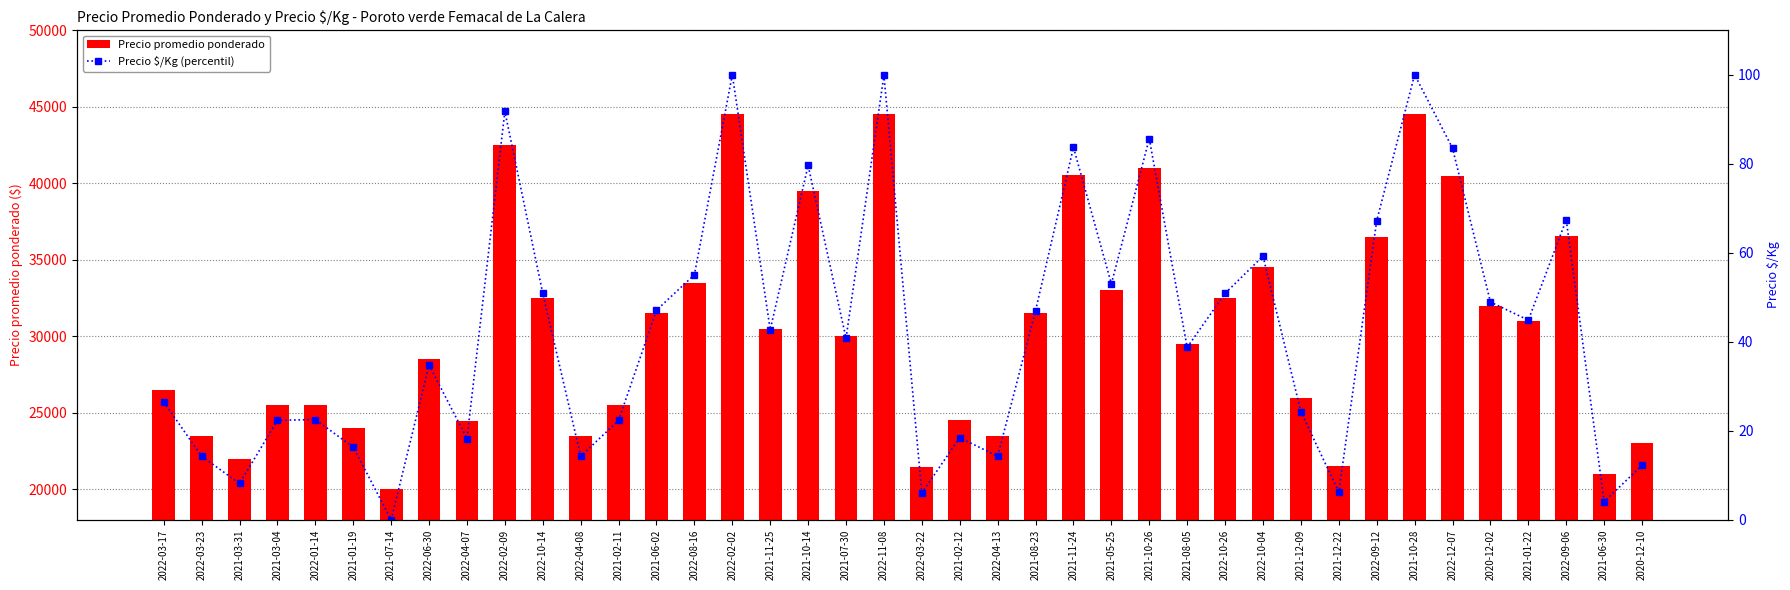

What is the total value across all series at 2020-12-02?

32048.9